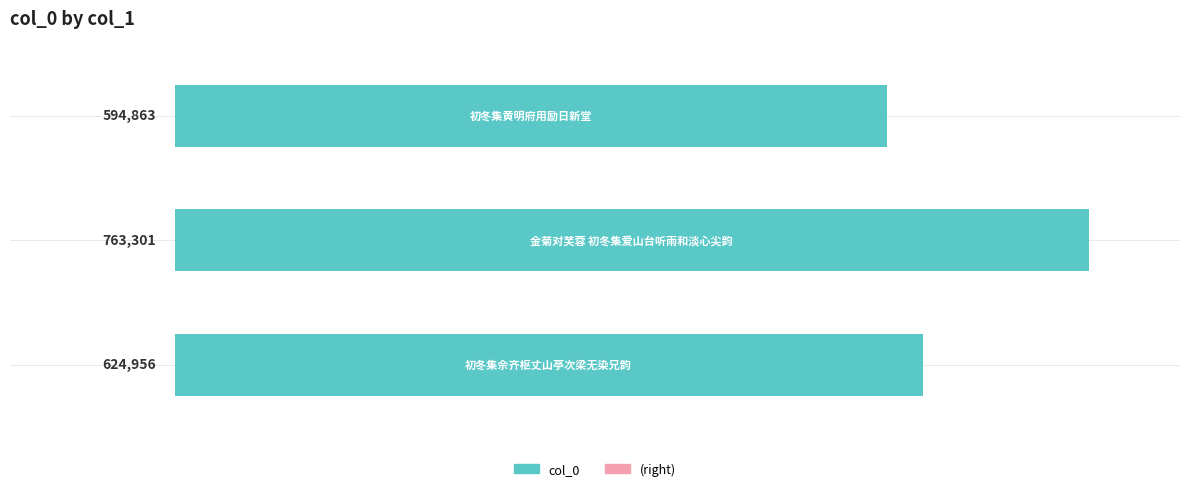

What is the sum of all values?

1983120